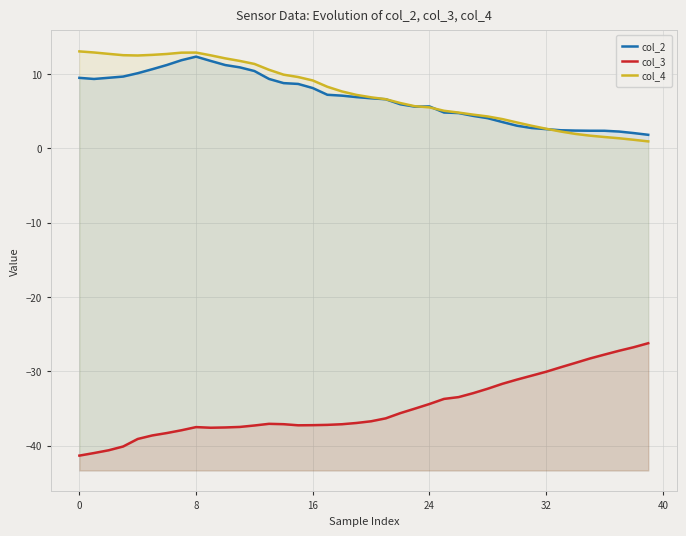

What is the difference between the col_3 values at 0 and 11?

3.5